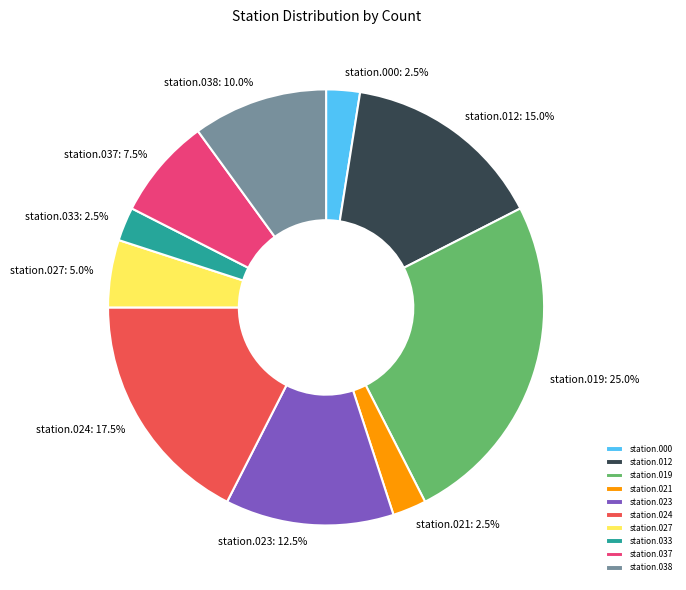

Which category has the biggest portion of the pie?

station.019